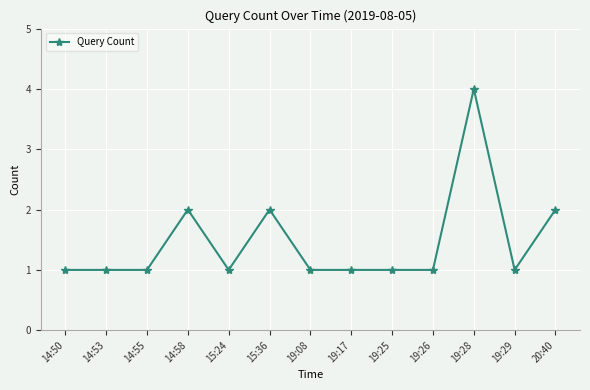

True or false: there are more than 1 points higher than both neighbors.

True